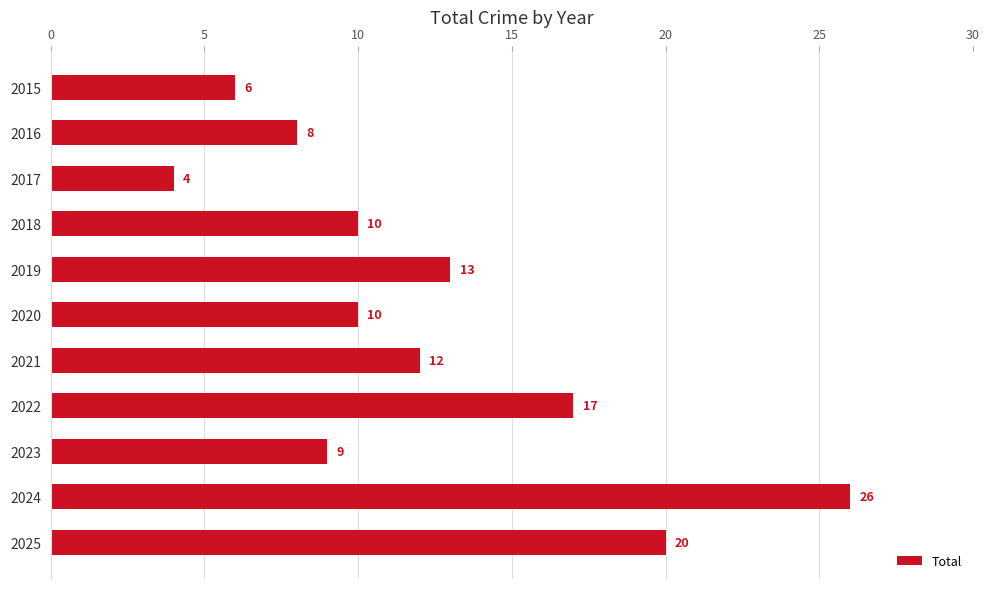

Reading top to bottom, extract all data points from this chart.

2015=6	2016=8	2017=4	2018=10	2019=13	2020=10	2021=12	2022=17	2023=9	2024=26	2025=20